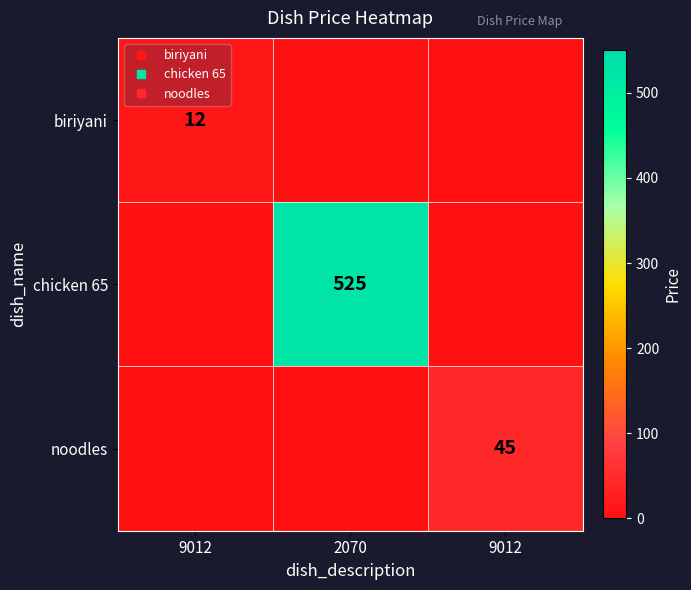

What is the maximum value for biriyani?

12